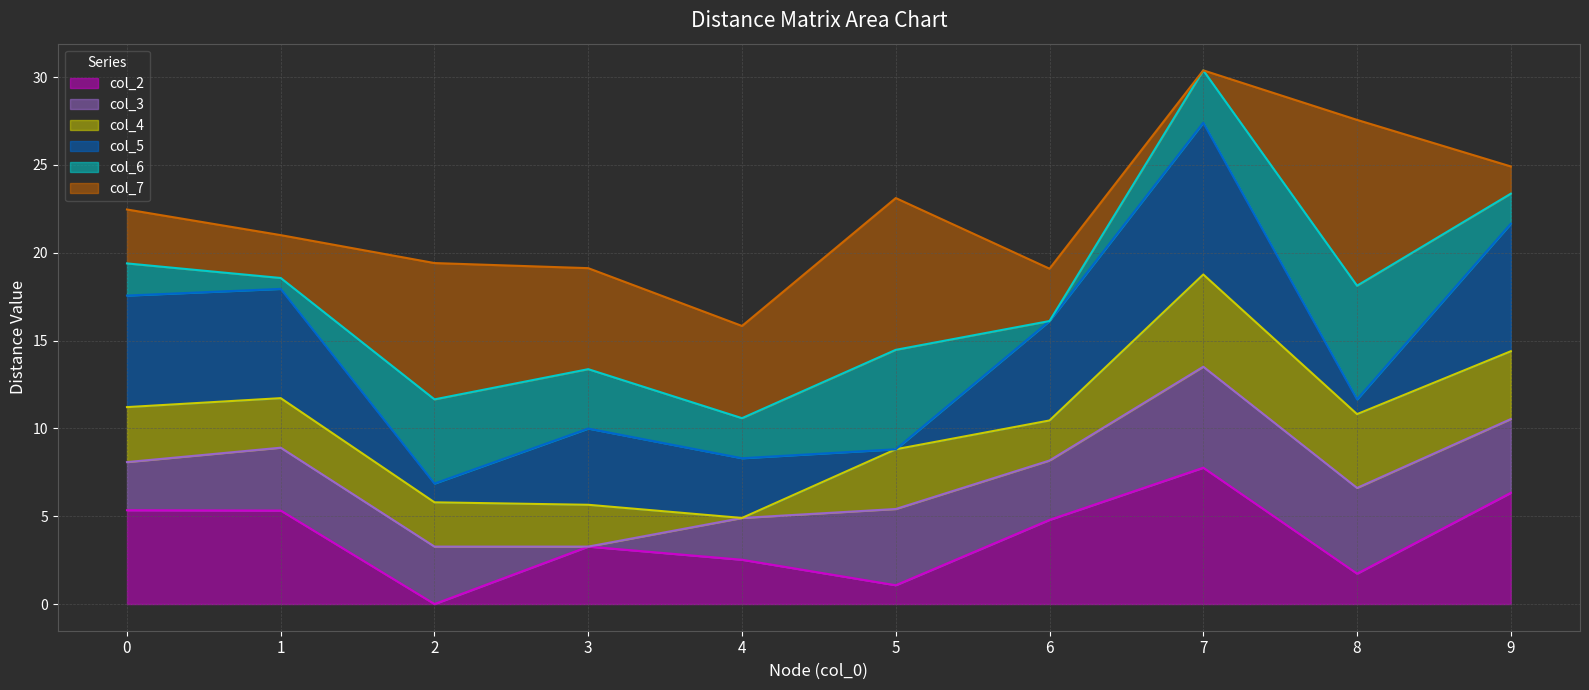

What is the difference between the second highest and second lowest values in the col_2 line series?

5.3